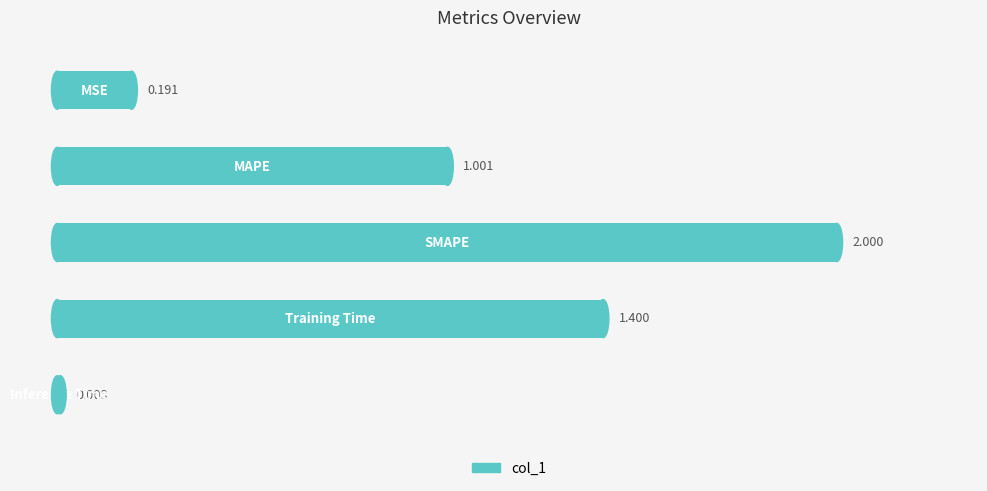

How many data points are above 1?

3